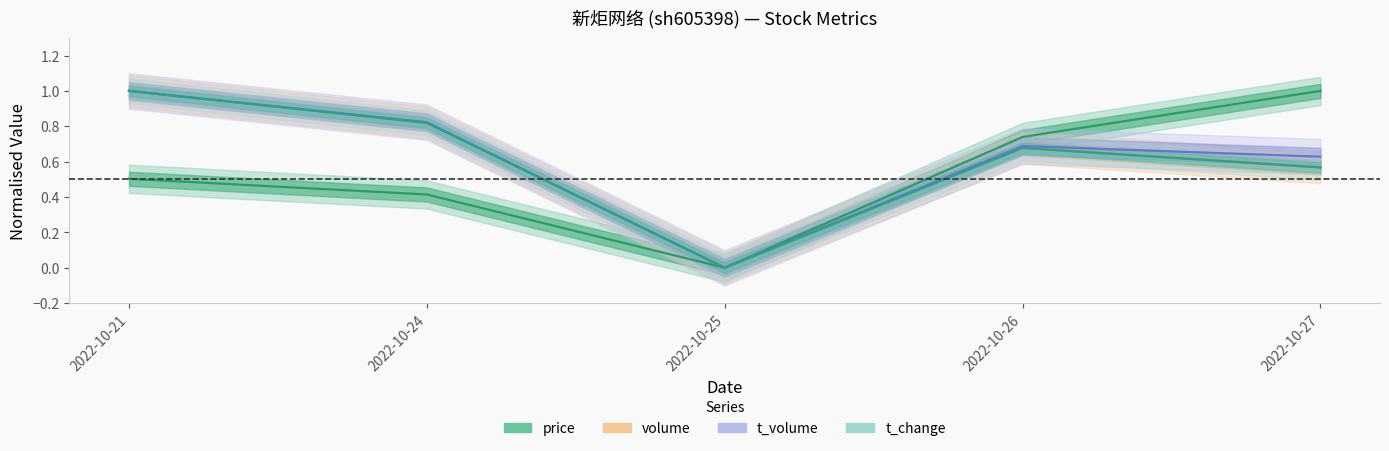

Rank the series by their maximum value, from highest to lowest.

price, volume, t_volume, t_change